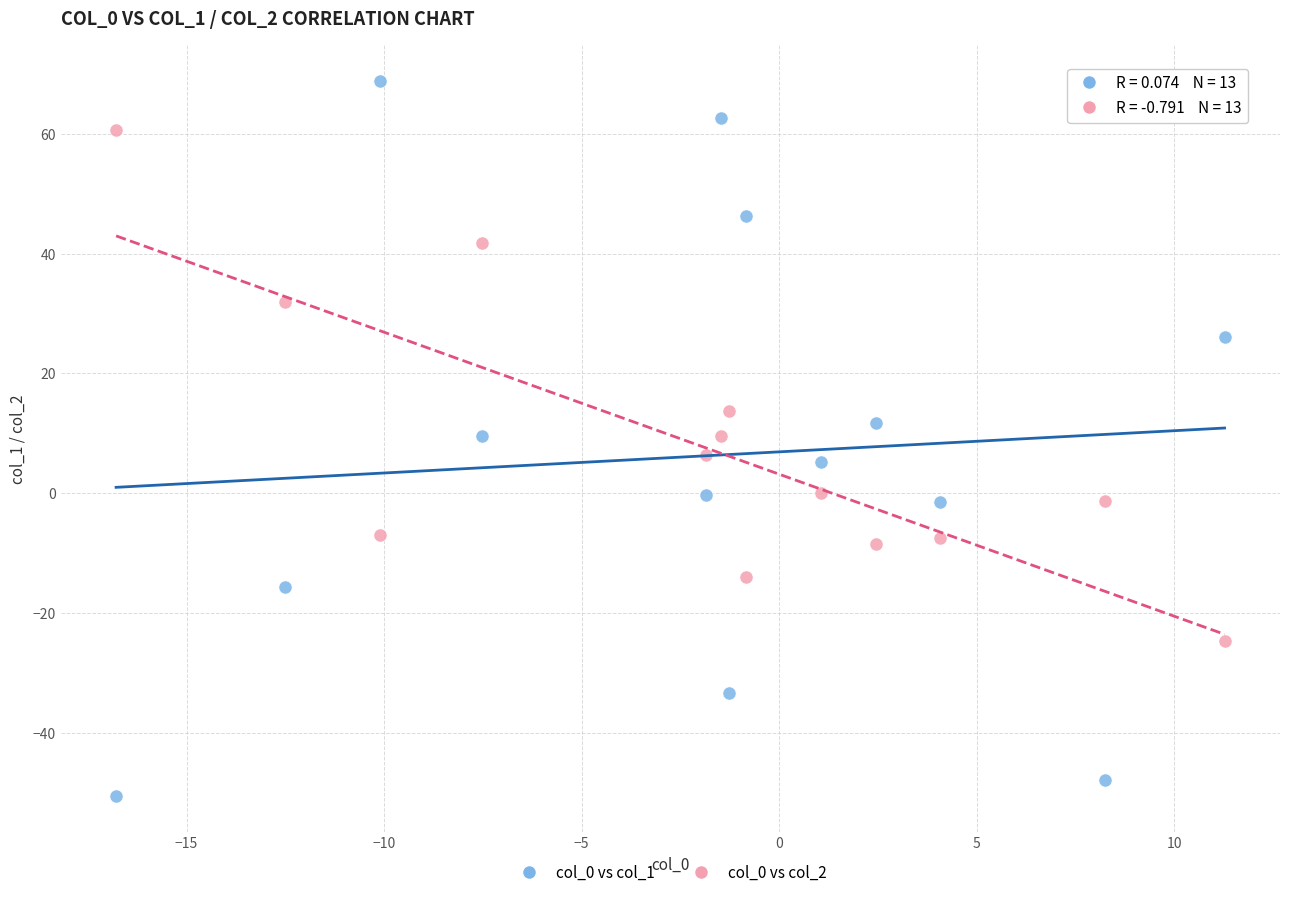

What is the X range (max minus min) for the scatter plot?

28.1